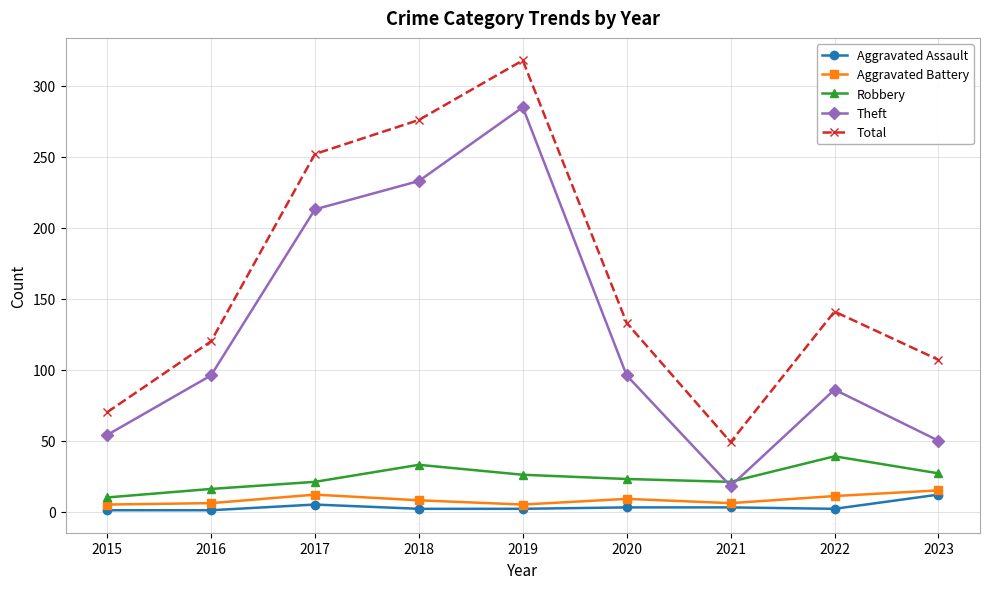

Between 2016 and 2021, which series saw the biggest shift?

Theft